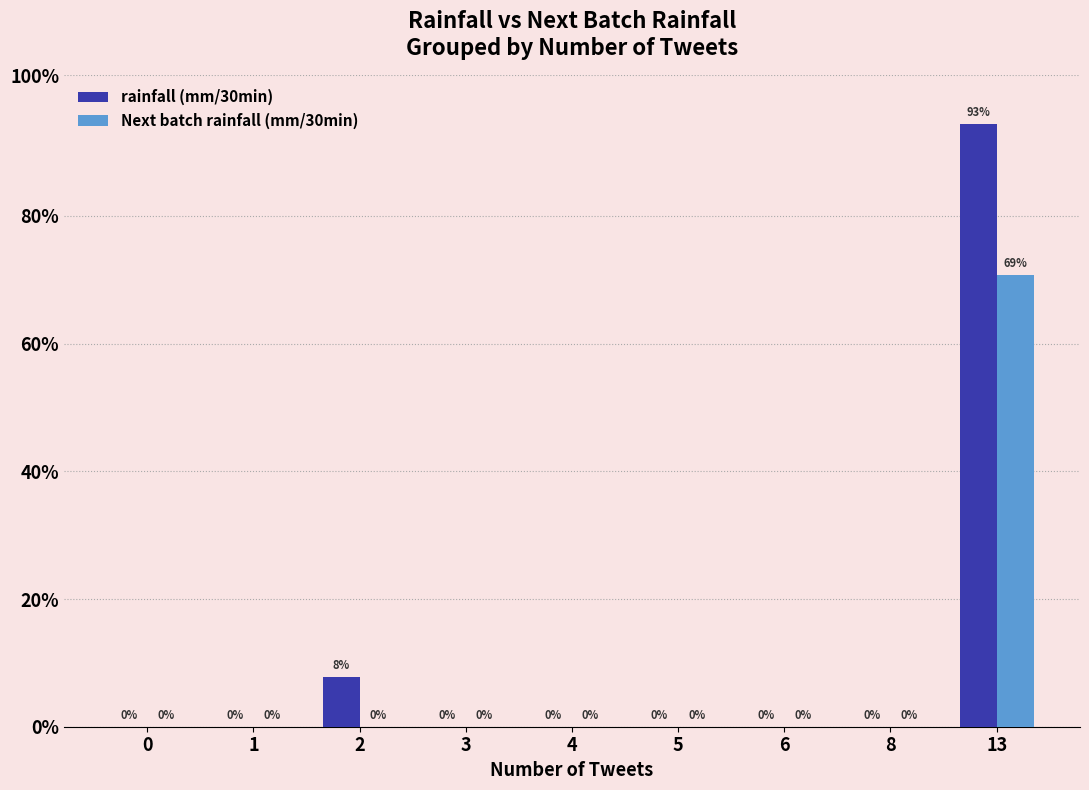

Rank the series by their maximum value, from lowest to highest.

Next batch rainfall (mm/30min), rainfall (mm/30min)